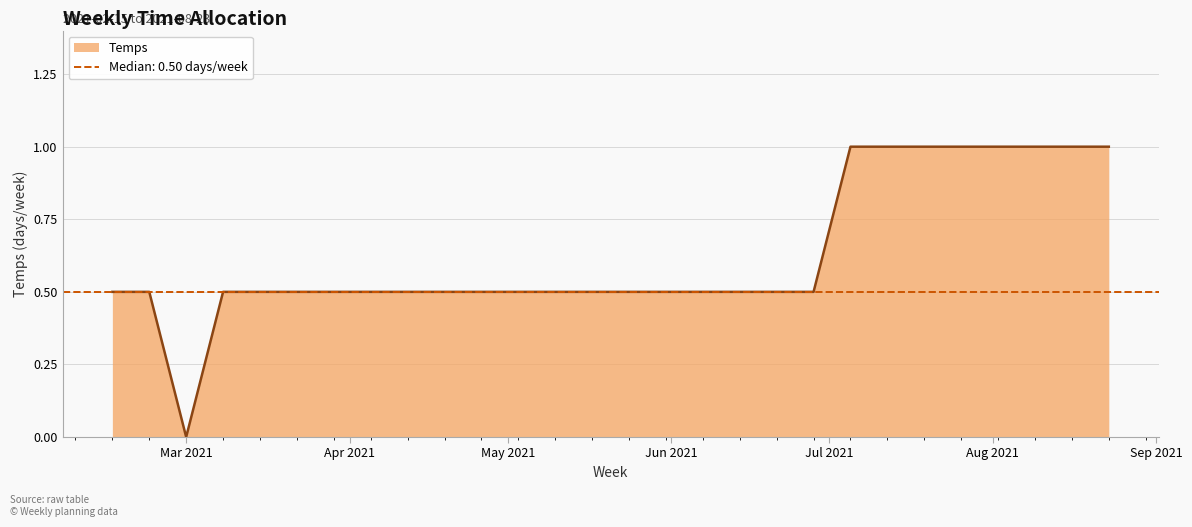

What is the approximate value at 2021-07-12?

1.0